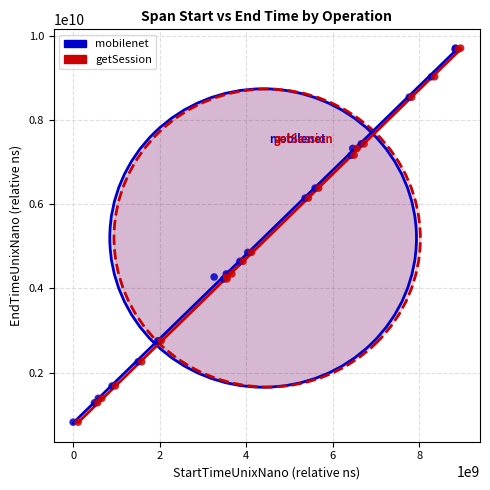

What are all the series names shown in the legend?

mobilenet, getSession